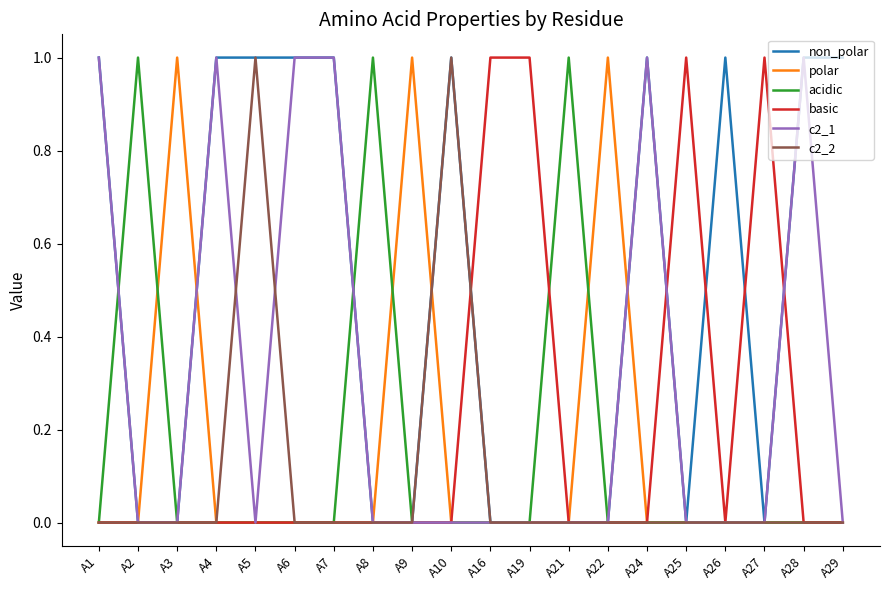

Does the chart have visible grid lines?

No